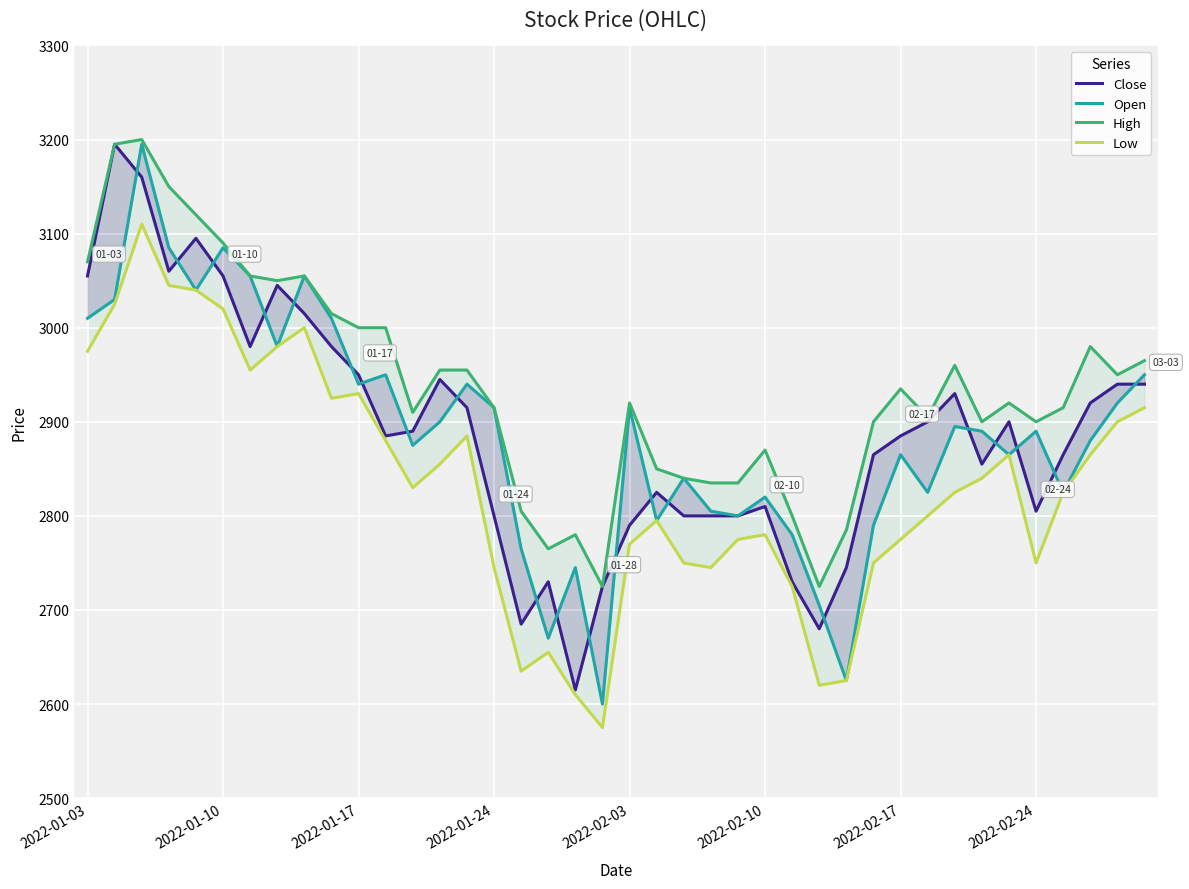

The value of Close at 36 is 5152. True or false?

False